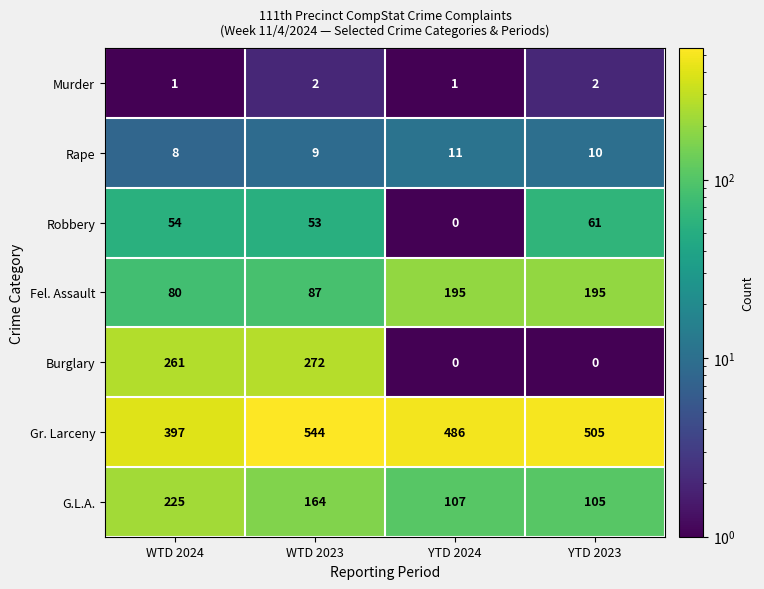

What is the maximum value shown in the chart?

544